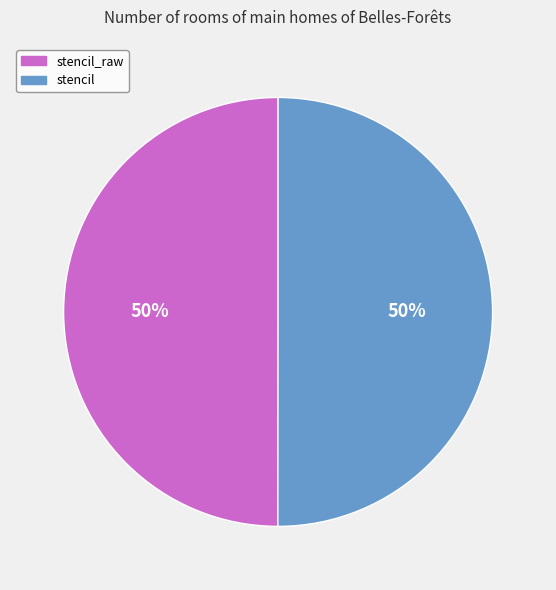

How many segments does this pie chart have?

2